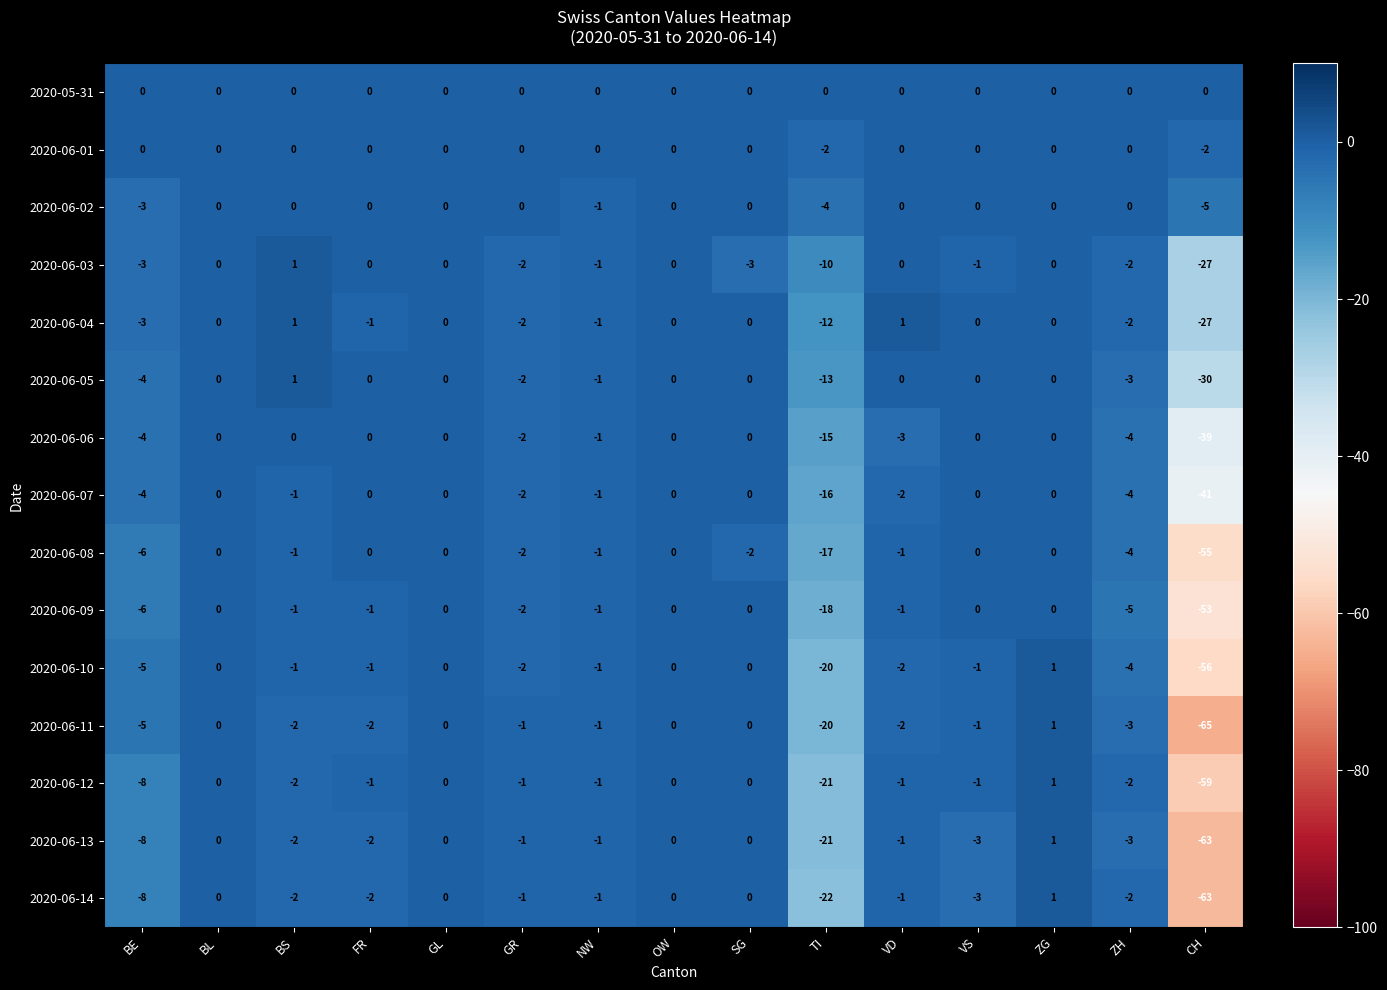

Which category has the lowest value across all series?

CH